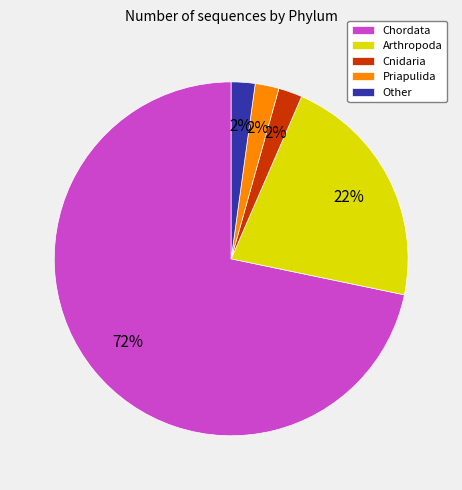

To the nearest percent, what is the combined percentage of Chordata and Other?

74%